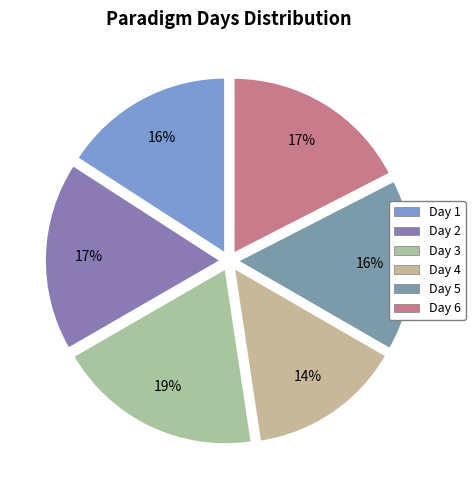

Combined, what portion of the pie is Day 6 and Day 3?

36.5%